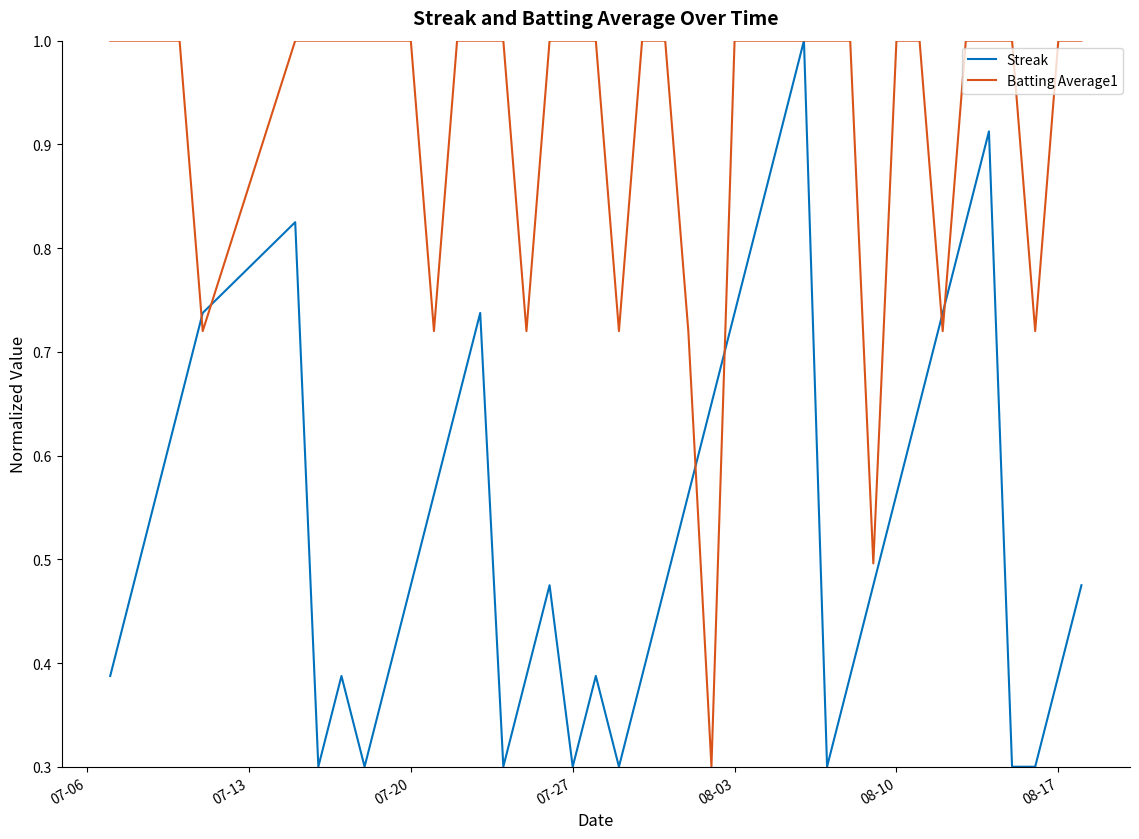

Count the Streak values in the range 0 to 1.

40